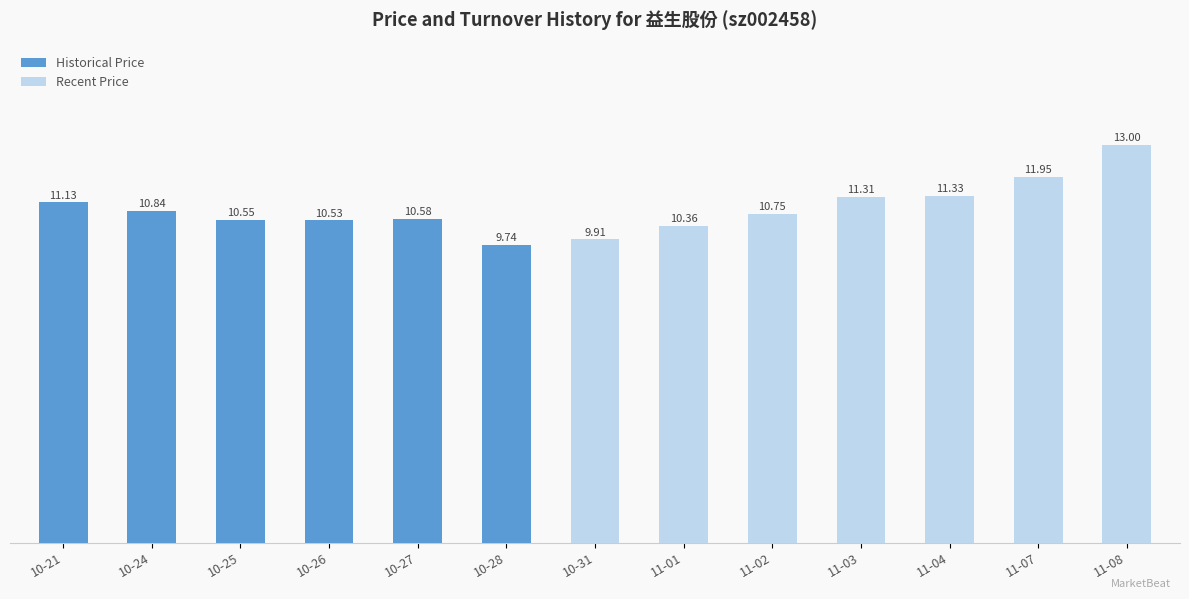

How many values are below 10?

2